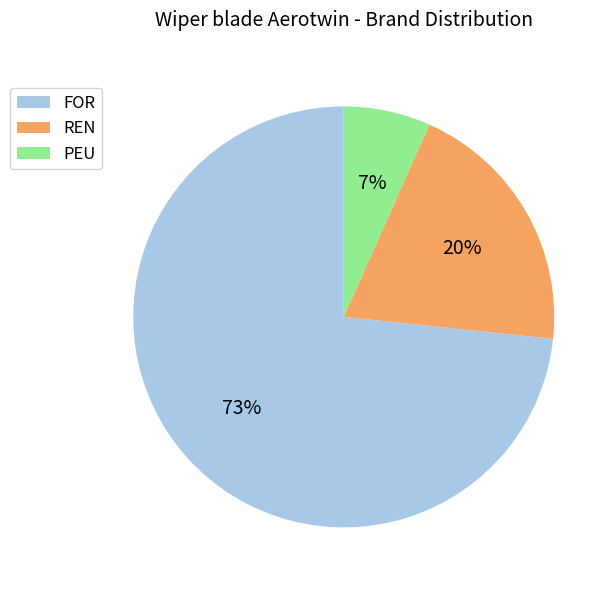

To the nearest percent, what is the average slice percentage?

33%